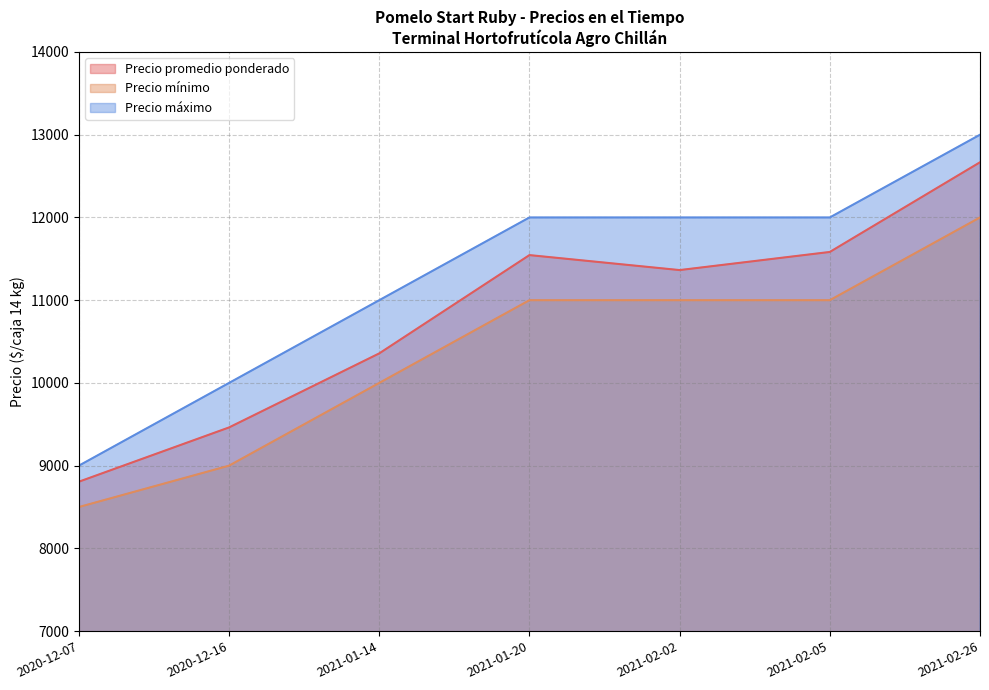

What are all the series names shown in the legend?

Precio promedio ponderado, Precio mínimo, Precio máximo